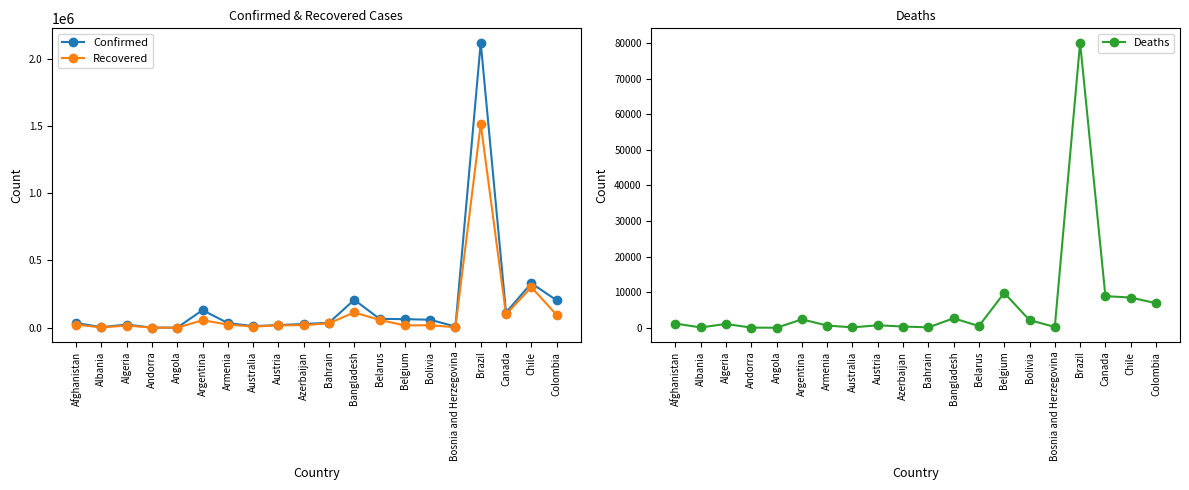

What is the minimum value for Confirmed?

749